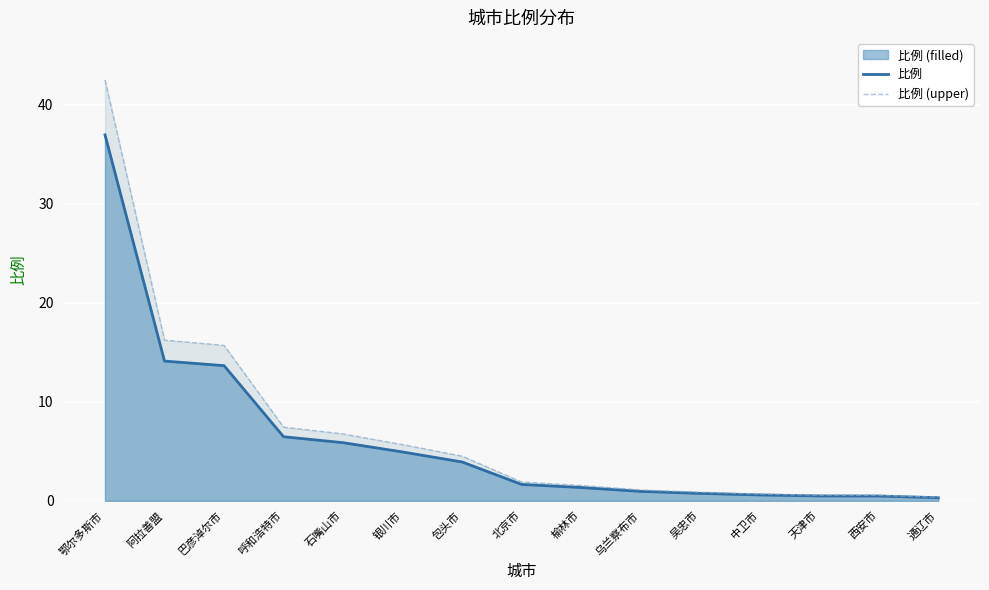

Which series has the largest total across all categories?

比例 (upper)